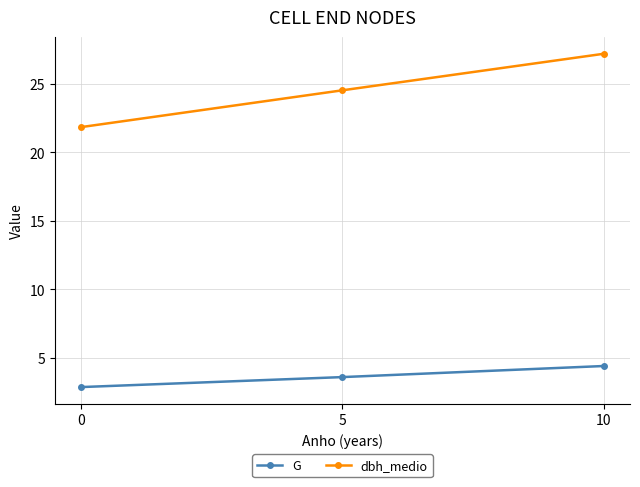

What is the difference between the highest and lowest values at 10?

22.8